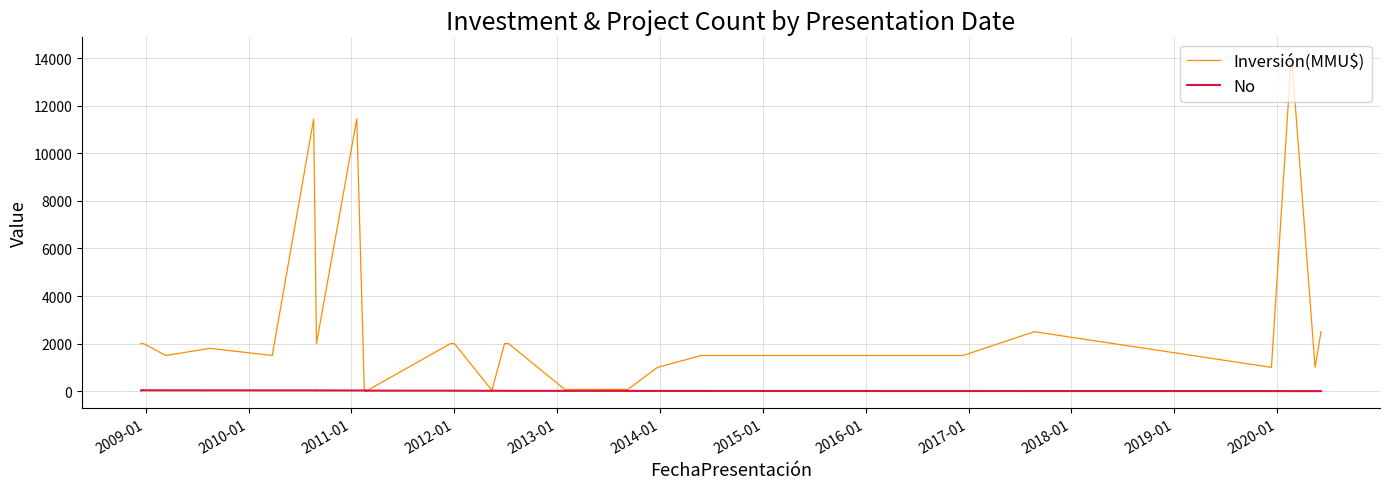

What are all the series names shown in the legend?

Inversión(MMU$), No